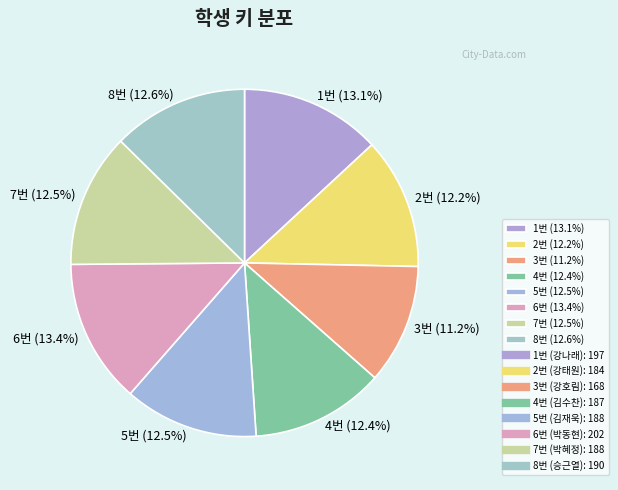

Is it true that 3번 is 1% of the pie?

False